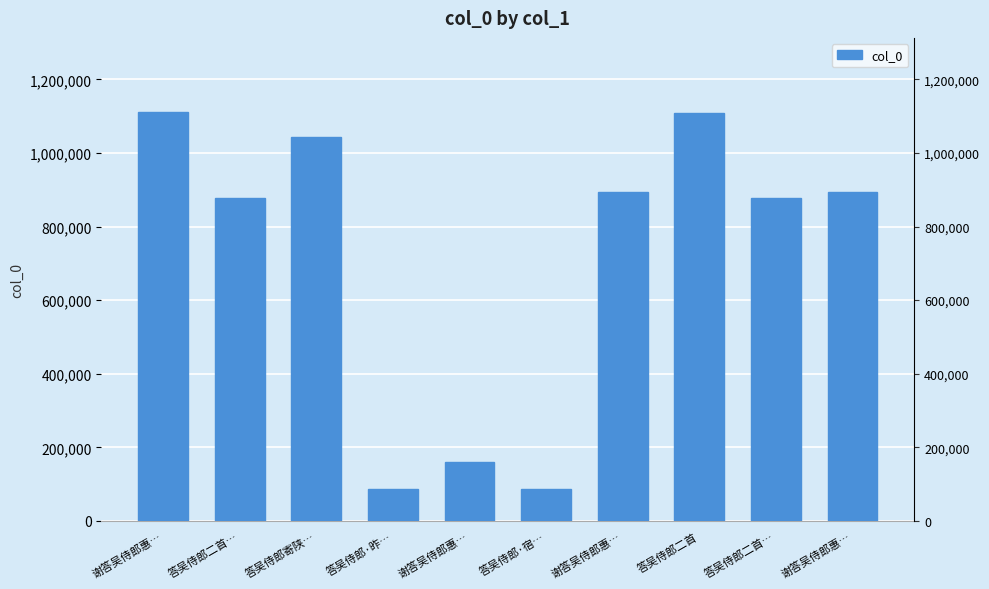

True or false: the data shows 86877 at 答吴侍郎·宿….

True